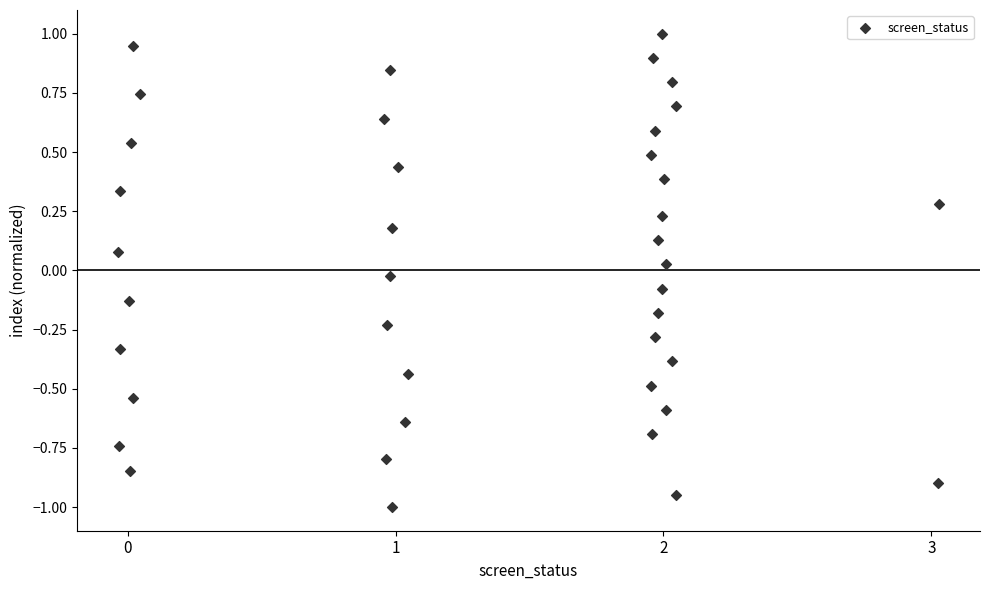

What is the range of X values (max minus min)?

3.1